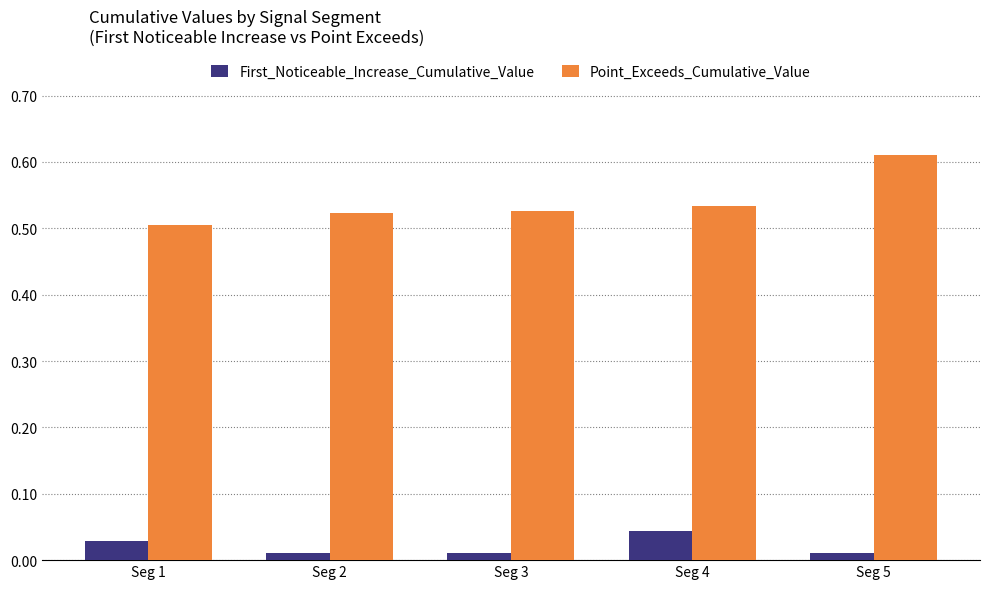

How many First_Noticeable_Increase_Cumulative_Value values are between 0 and 1?

5